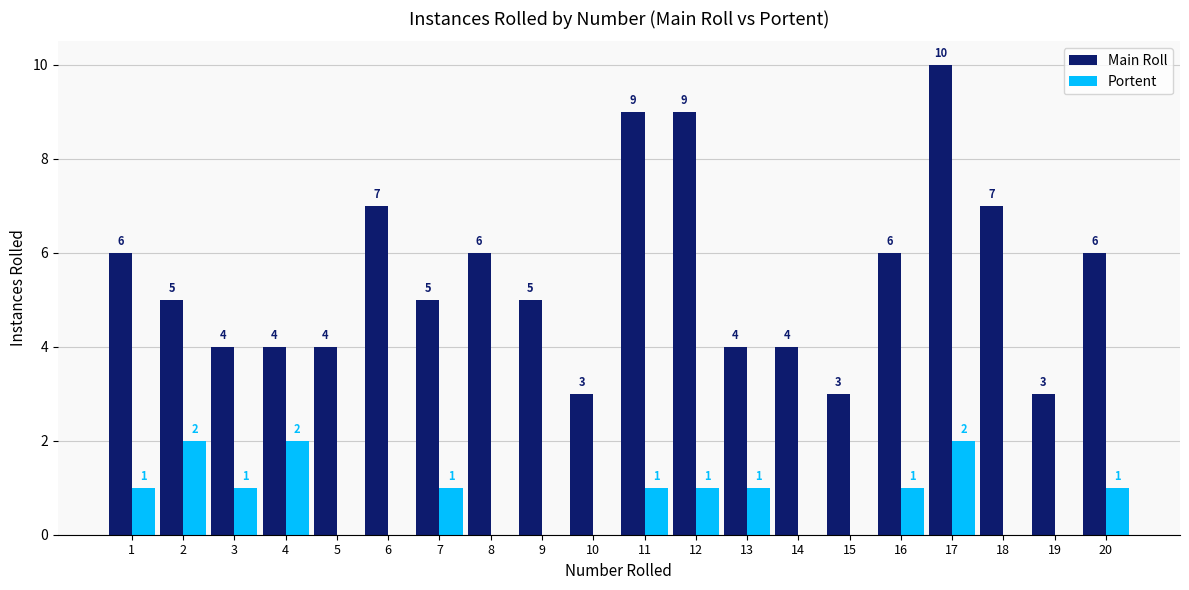

Reading left to right, what are all the values shown in this chart?

Main Roll: 6	5	4	4	4	7	5	6	5	3	9	9	4	4	3	6	10	7	3	6
Portent: 1	2	1	2	0	0	1	0	0	0	1	1	1	0	0	1	2	0	0	1